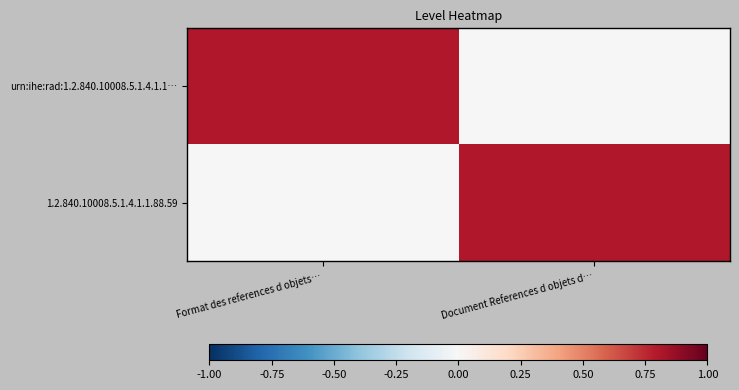

What is the spread (max minus min) of values at Format des references d objets…?

0.8